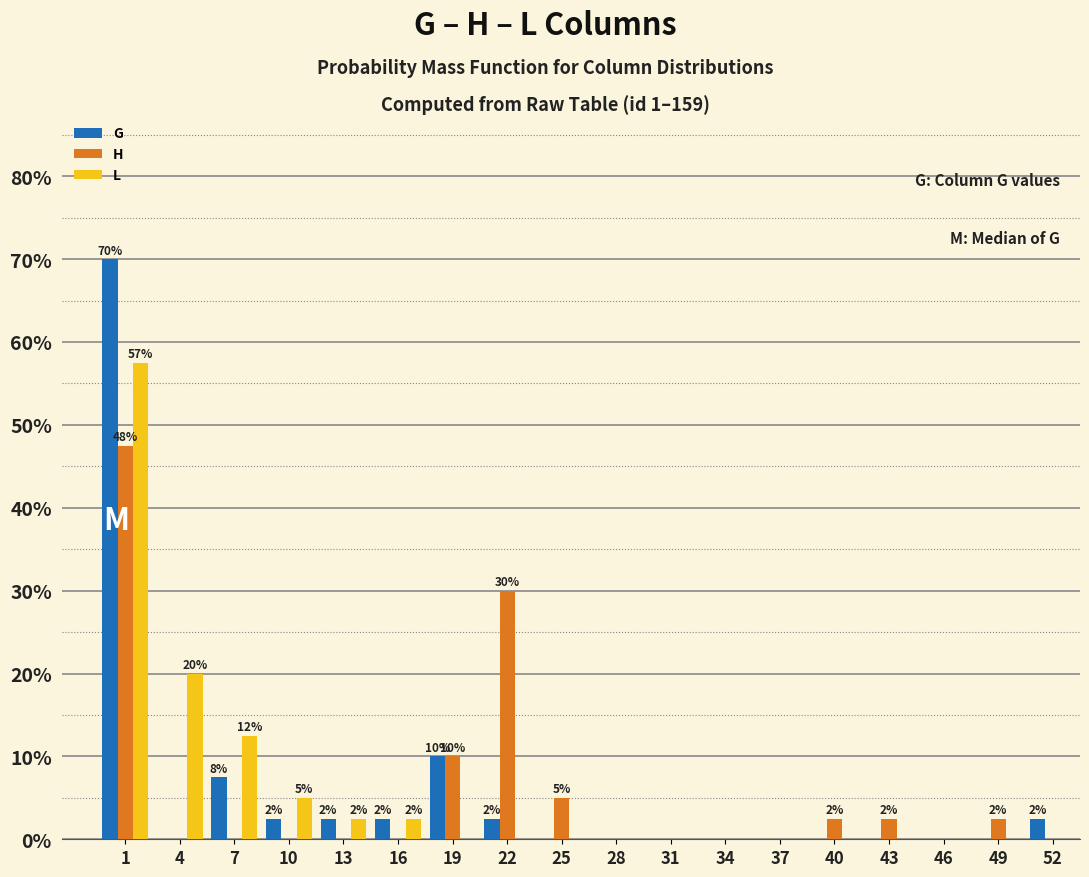

In the G series, which range on the x-axis has the tallest bar?

0 to 3